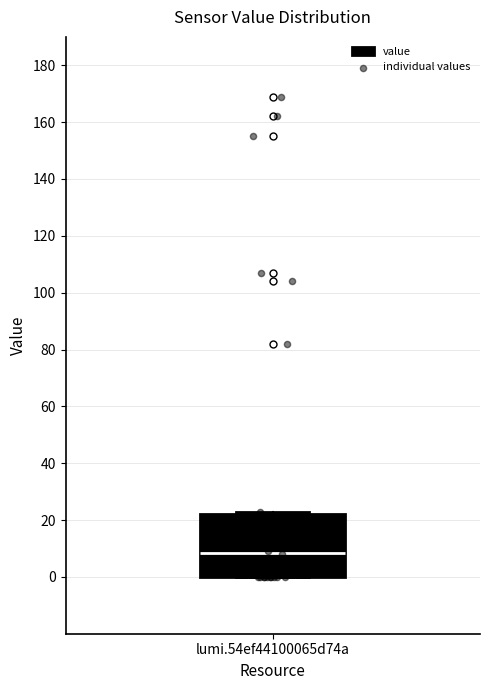

Read this box plot against the y-axis: the position of the median line, the range covered by the box, and the ends of both whiskers. The values are not printed on the chart, so give them approximately, as read against the axis.

median 8, box 0 to 22, whiskers 0 to 24